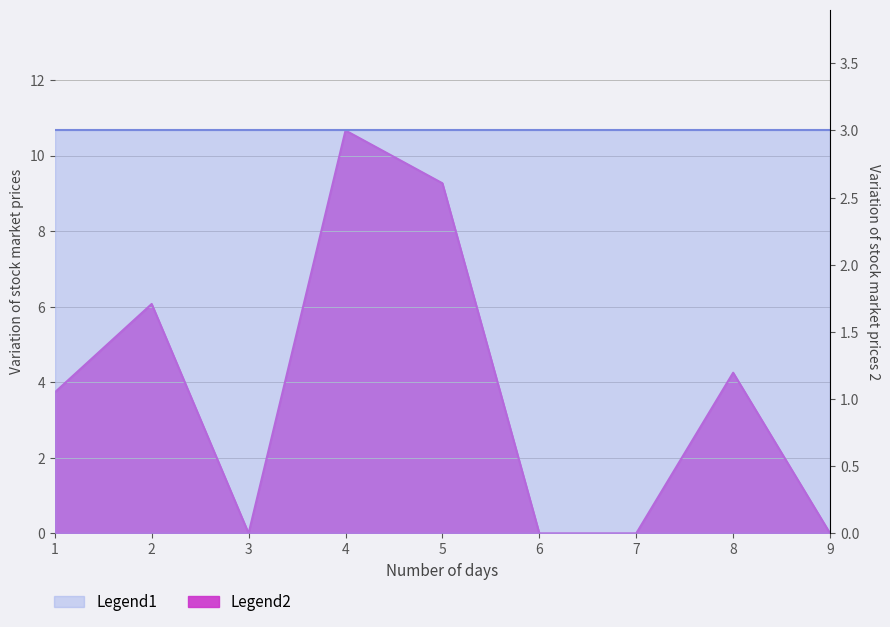

What is the difference between the values at 4 and 8?

6.4